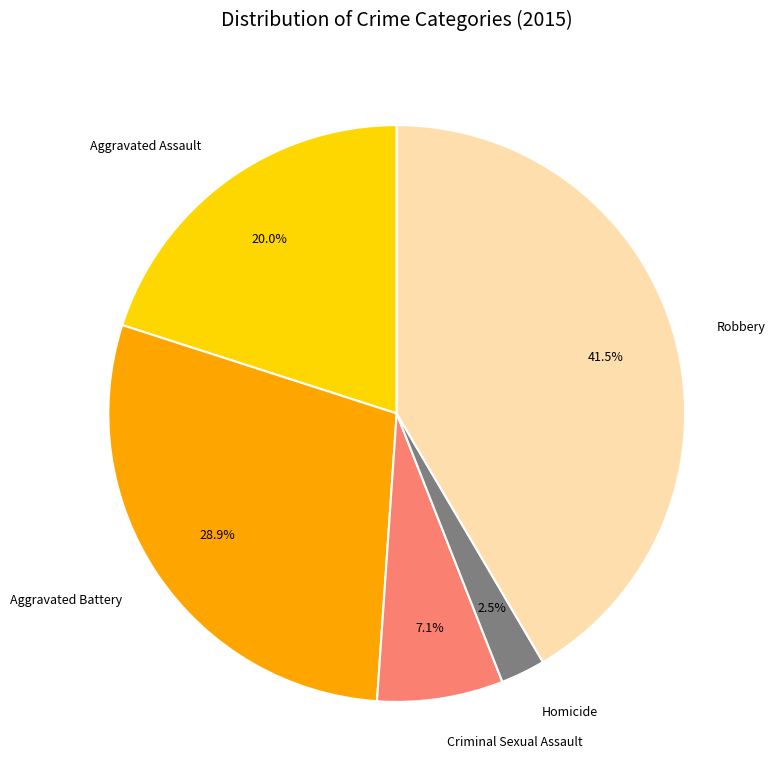

True or false: Aggravated Assault accounts for 31% of the total.

False